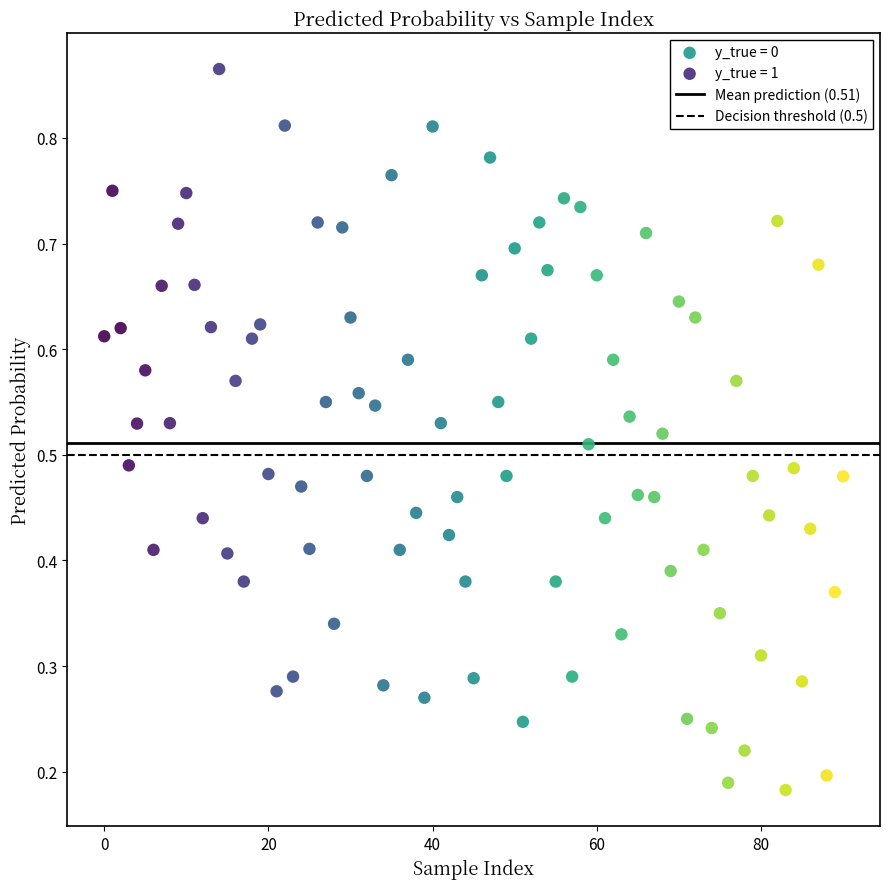

Which series reaches the maximum Y coordinate?

y_true = 1